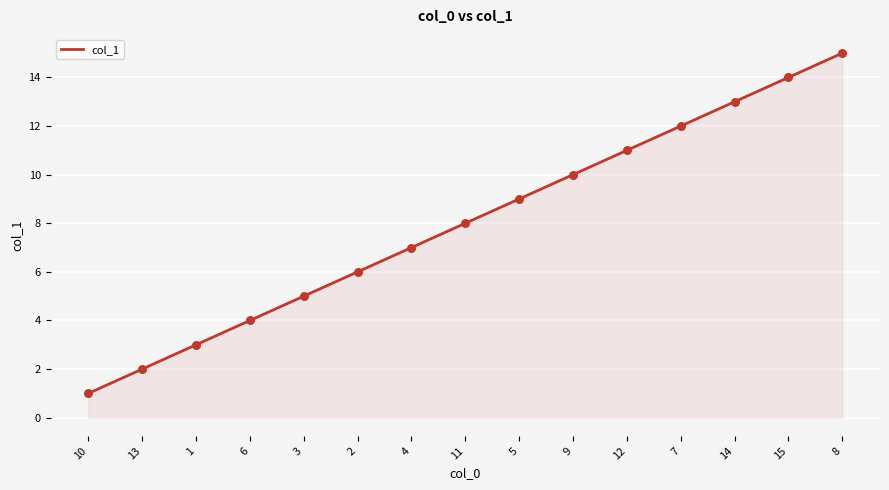

What is the ratio of the value at 9 to the value at 6?

2.5